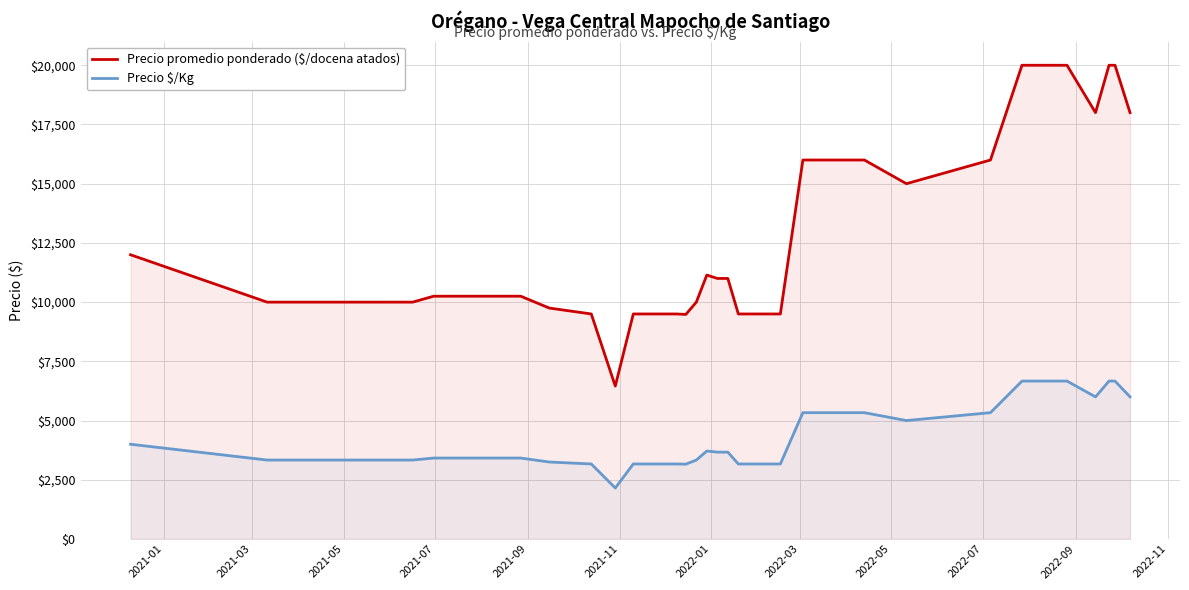

What is the difference between the maximum and minimum values in the Precio promedio ponderado ($/docena atados) series?

13545